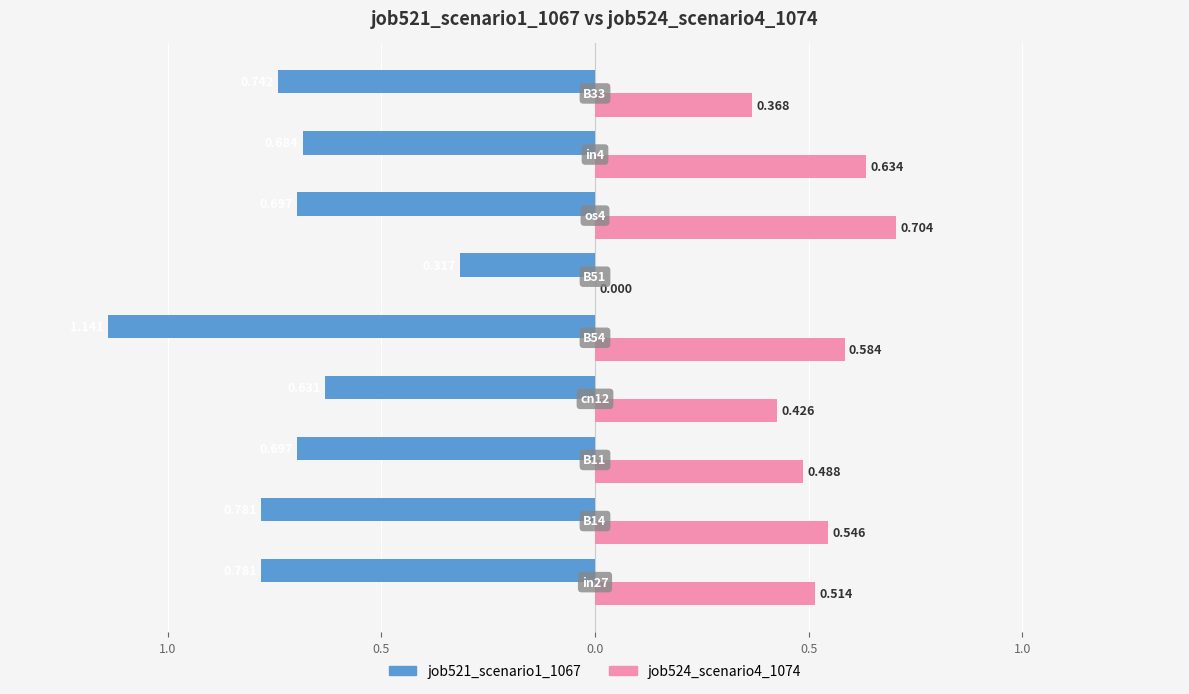

What is the maximum value for job521_scenario1_1067?

-0.3